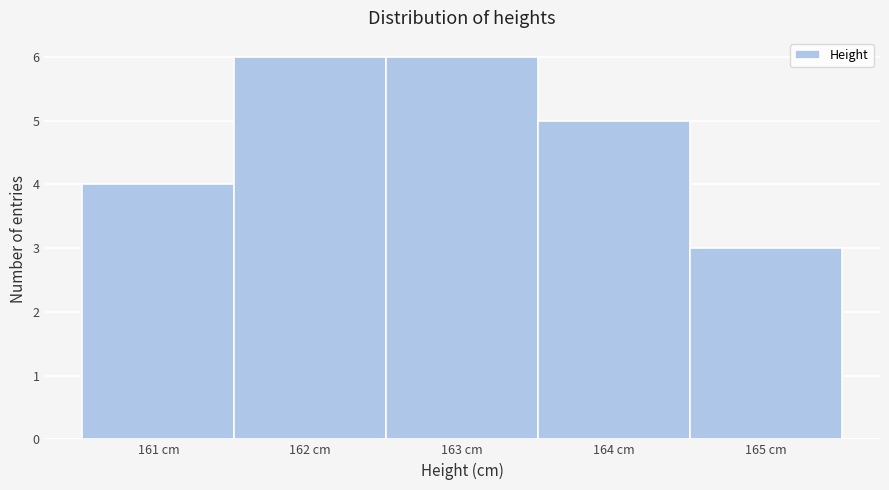

Reading left to right, list every bar in this chart as the range it spans on the x-axis followed by its height. The values are not printed on the chart, so give them approximately, as read against the axis.

160.5 to 161.5: 4
161.5 to 162.5: 6
162.5 to 163.5: 6
163.5 to 164.5: 5
164.5 to 165.5: 3